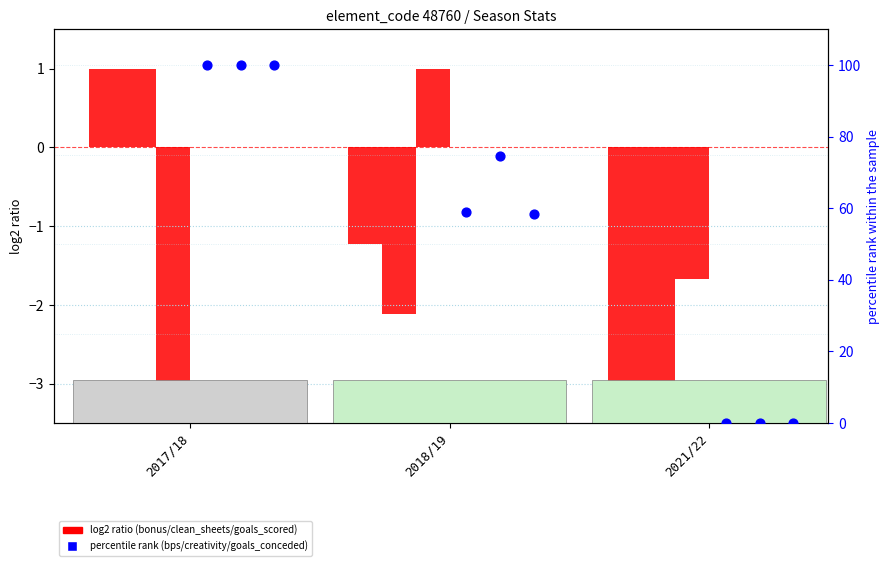

Which series has the widest spread of Y values?

bps